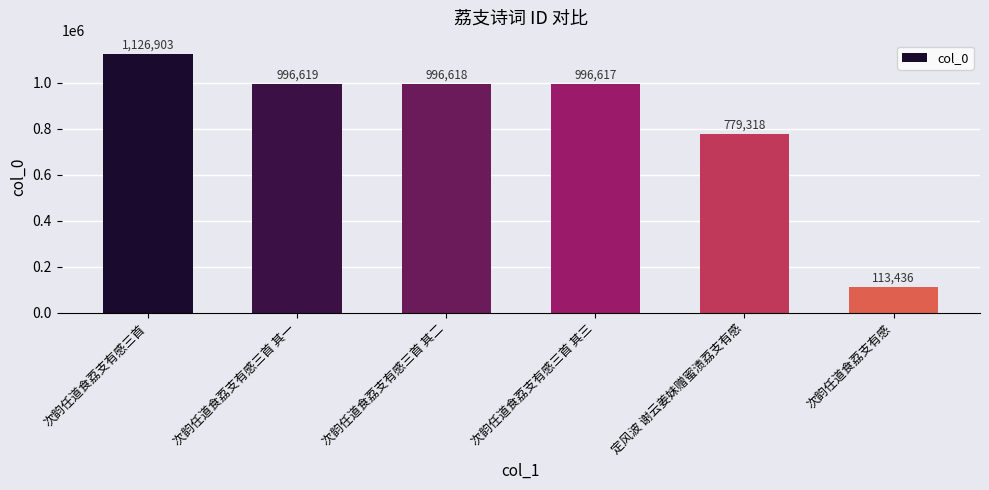

Are the bars horizontal?

No